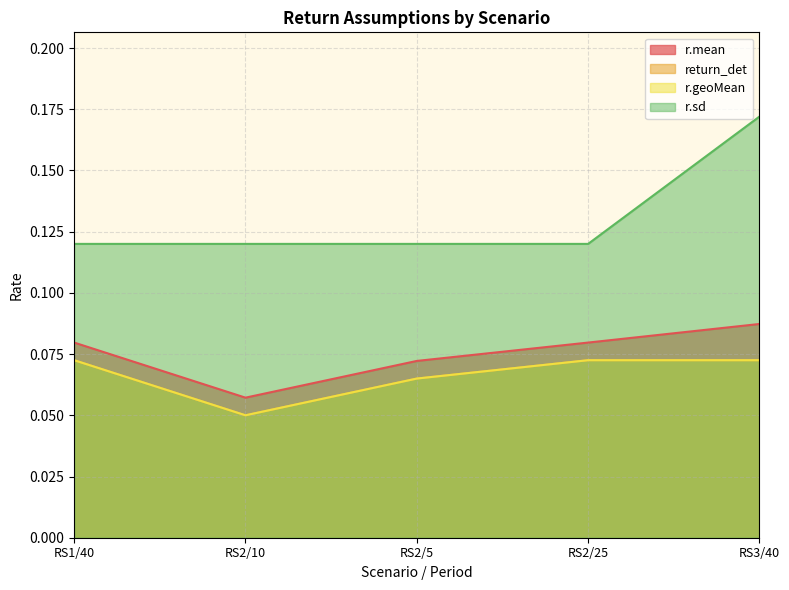

List the series in order of their peak value, lowest first.

return_det, r.geoMean, r.mean, r.sd